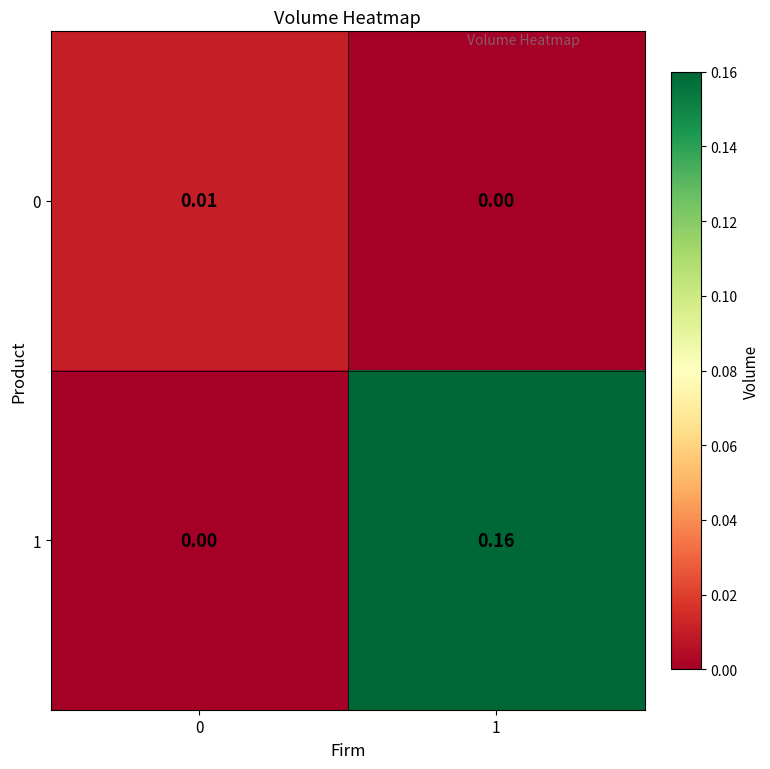

Reading left to right, what are all the values shown in this chart?

0: 0=0.0	1=0.0
1: 0=0.0	1=0.2